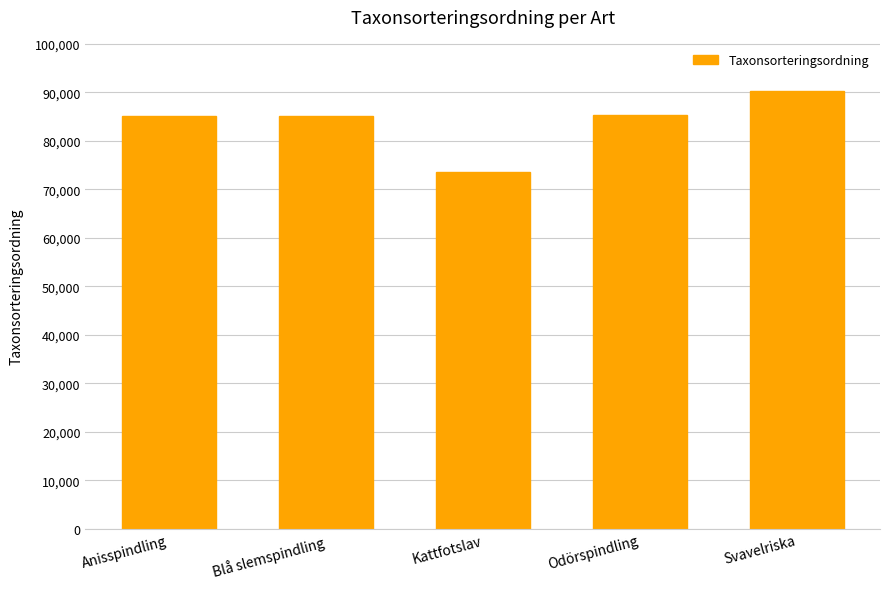

What is the difference between the maximum and minimum values?

16688